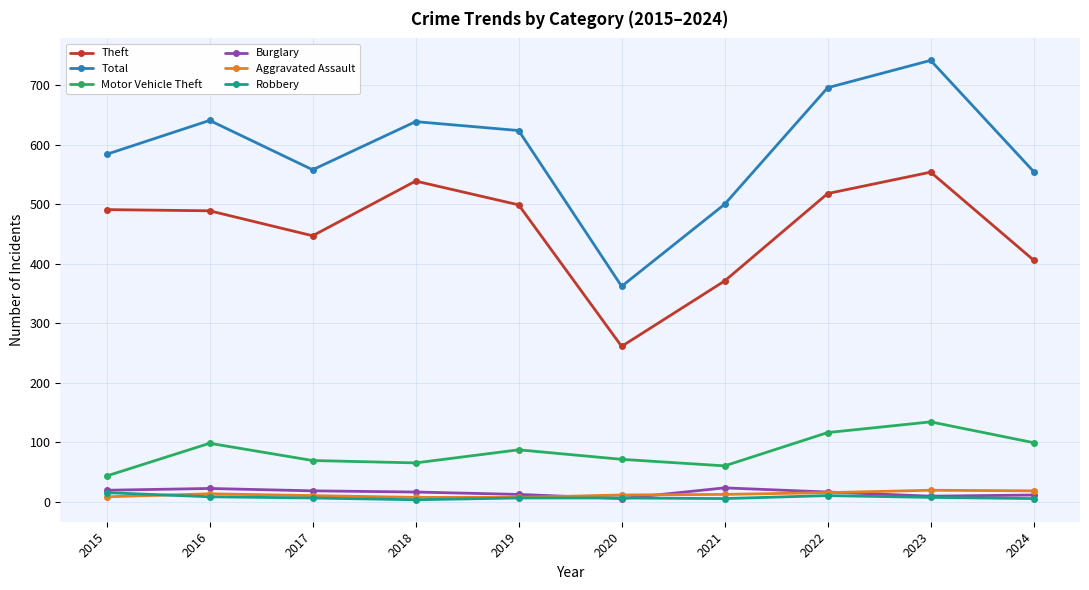

What is the value of the Aggravated Assault point at the 8th from the left?

15